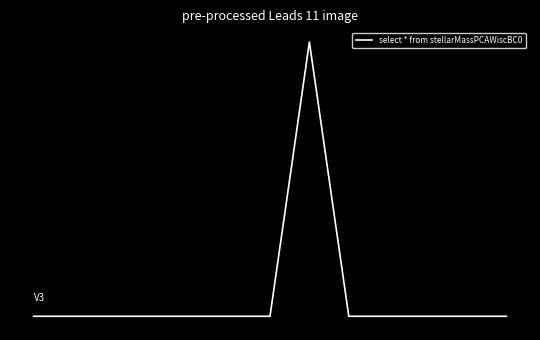

What is the value of the 3rd point from the left?

1